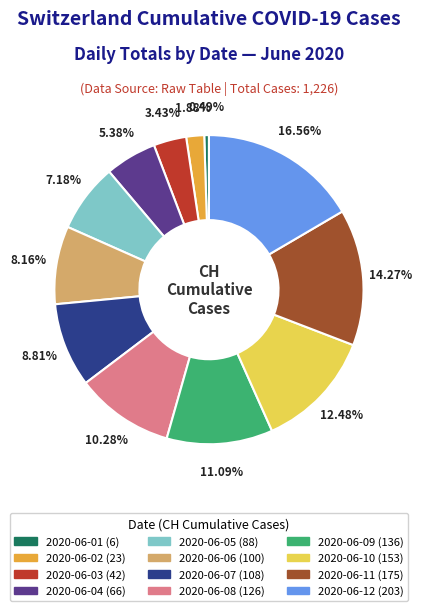

What percentage is the 2020-06-09 slice, to the nearest percent?

11%